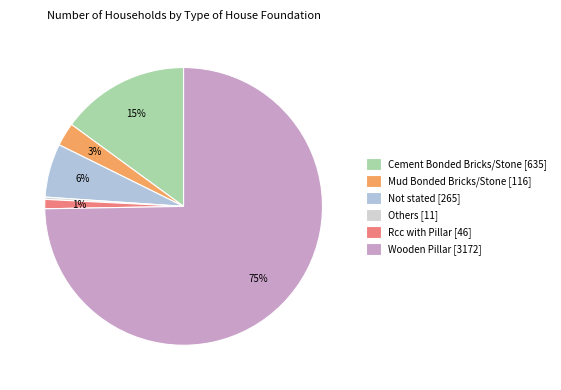

Between Rcc with Pillar and Wooden Pillar, which is larger?

Wooden Pillar